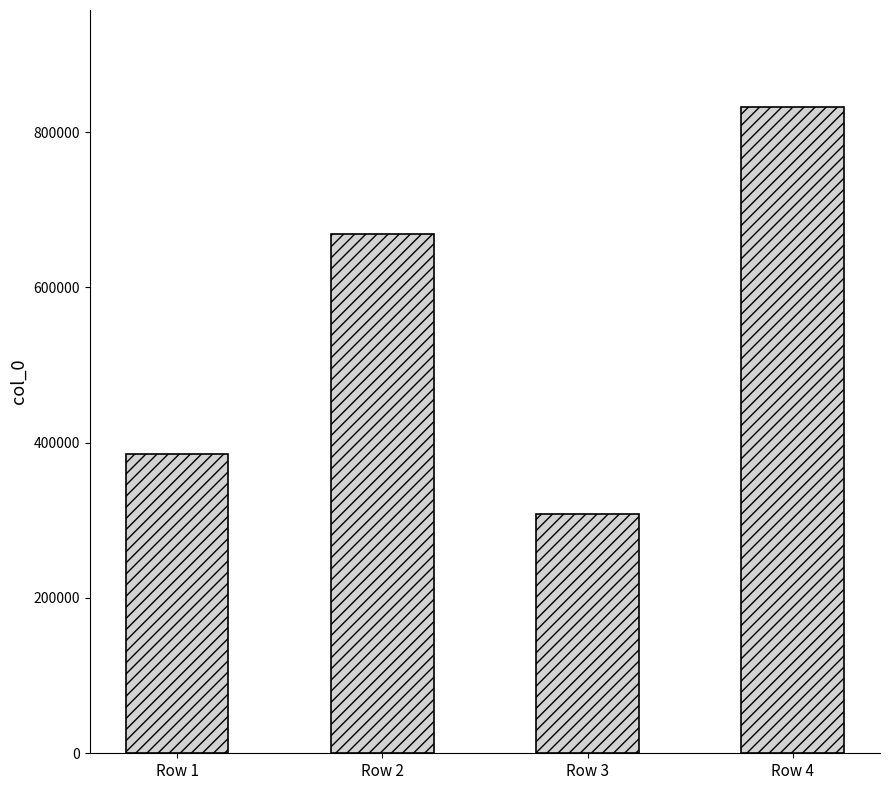

List the labels in order of value, smallest first.

Row 3, Row 1, Row 2, Row 4